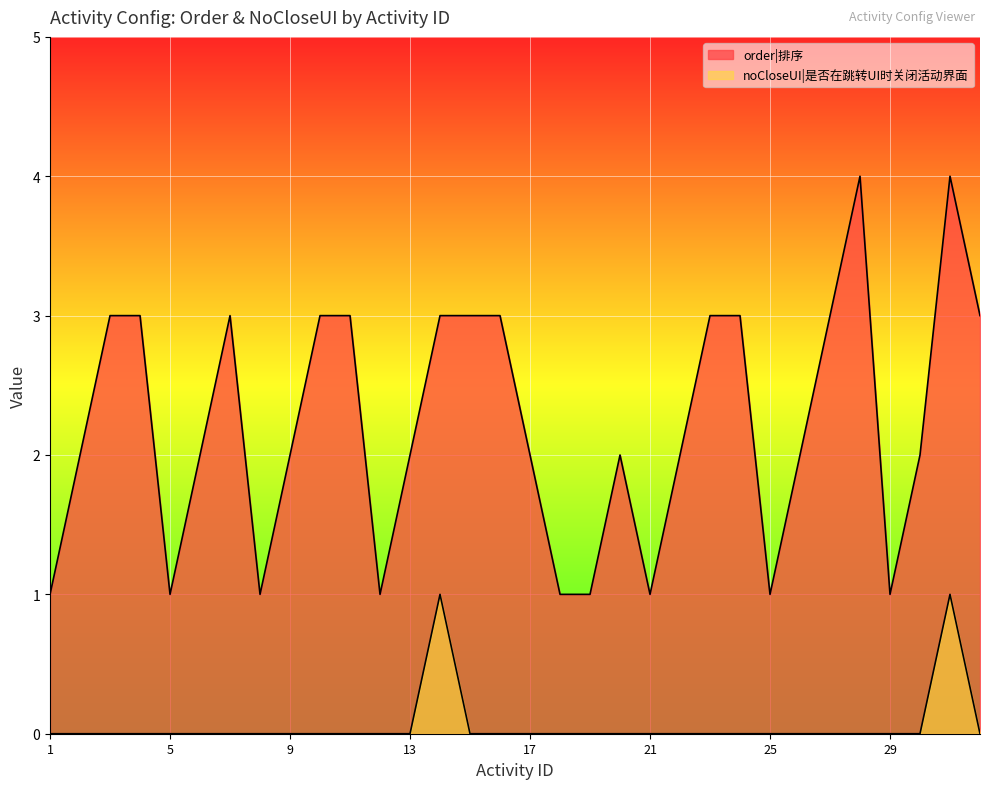

How many lines are shown in the chart?

2